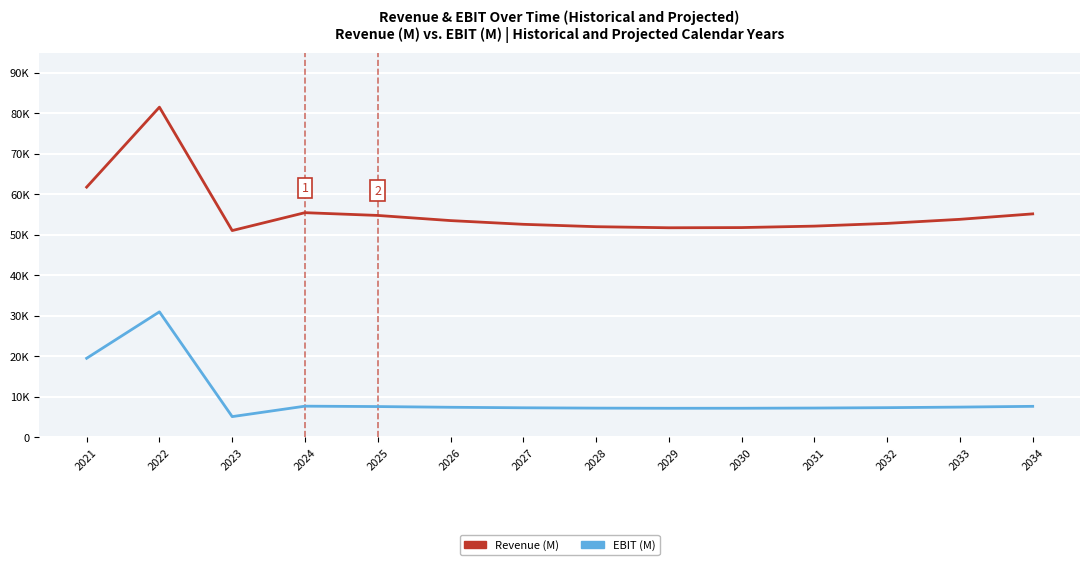

What is the average value of the EBIT (M) series?

9795